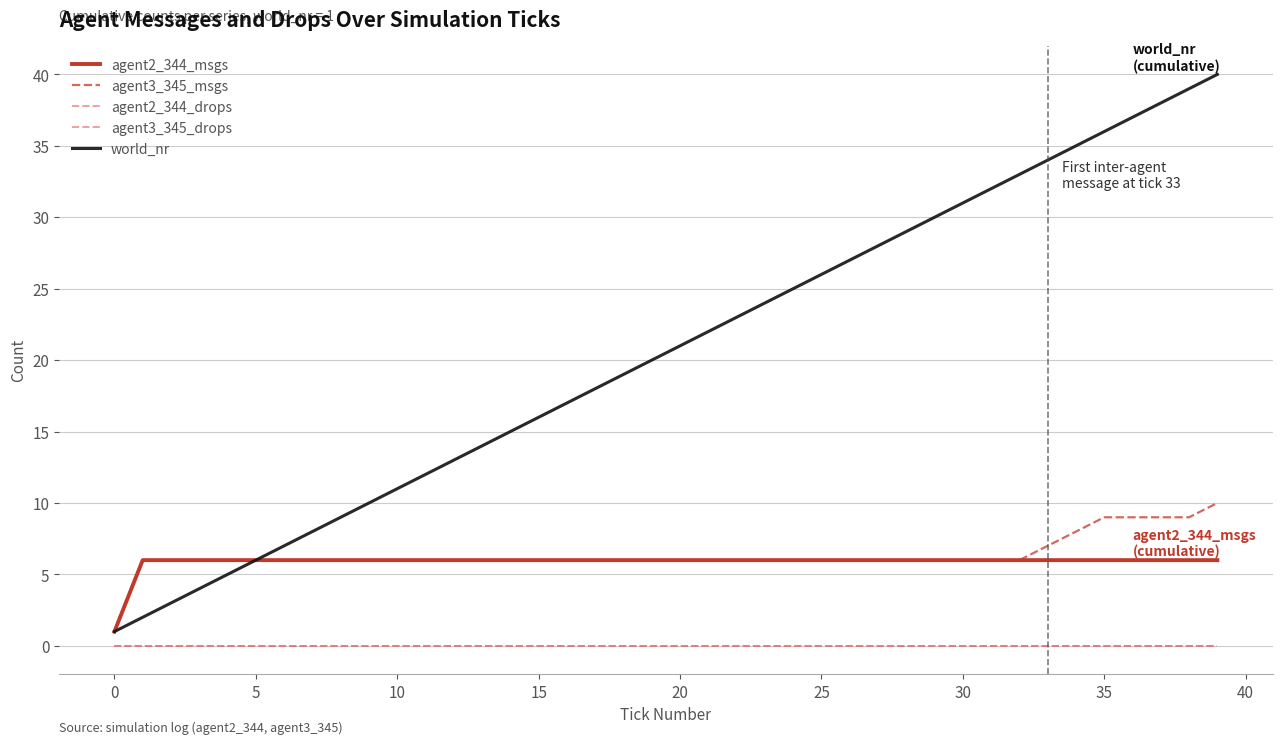

Reading left to right, what are all the values shown in this chart?

agent2_344_msgs: 1	6	6	6	6	6	6	6	6	6	6	6	6	6	6	6	6	6	6	6	6	6	6	6	6	6	6	6	6	6	6	6	6	6	6	6	6	6	6	6
agent3_345_msgs: 1	6	6	6	6	6	6	6	6	6	6	6	6	6	6	6	6	6	6	6	6	6	6	6	6	6	6	6	6	6	6	6	6	7	8	9	9	9	9	10
agent2_344_drops: 0	0	0	0	0	0	0	0	0	0	0	0	0	0	0	0	0	0	0	0	0	0	0	0	0	0	0	0	0	0	0	0	0	0	0	0	0	0	0	0
agent3_345_drops: 0	0	0	0	0	0	0	0	0	0	0	0	0	0	0	0	0	0	0	0	0	0	0	0	0	0	0	0	0	0	0	0	0	0	0	0	0	0	0	0
world_nr: 1	2	3	4	5	6	7	8	9	10	11	12	13	14	15	16	17	18	19	20	21	22	23	24	25	26	27	28	29	30	31	32	33	34	35	36	37	38	39	40